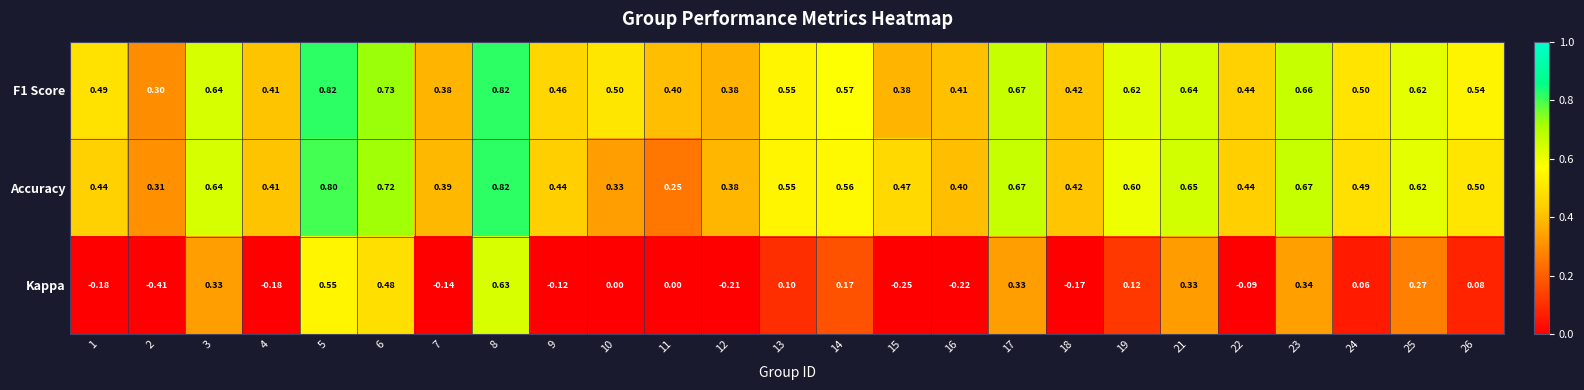

Which series changed the most between 6 and 7?

Kappa